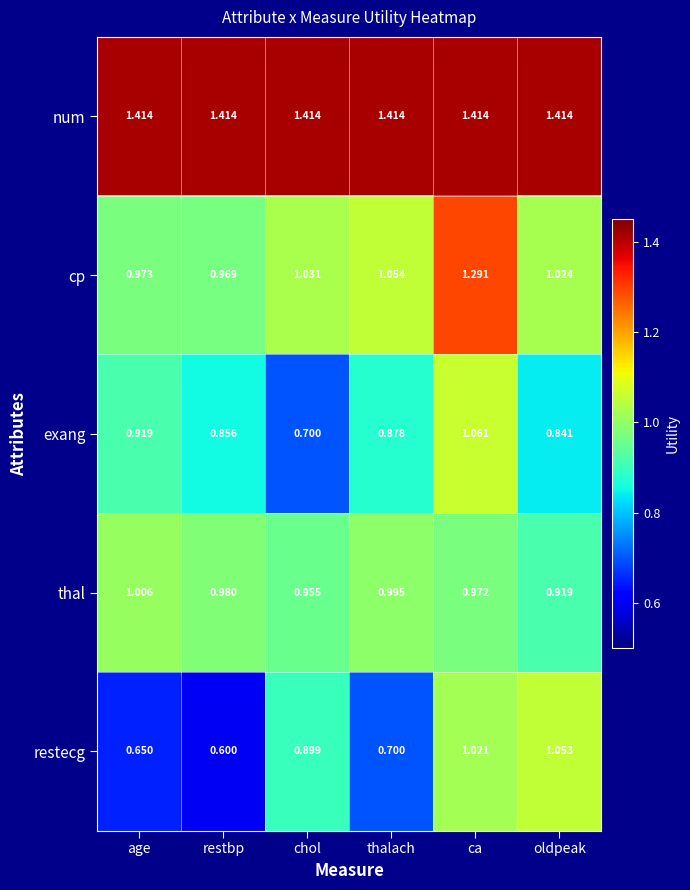

List the series in order of their peak value, highest first.

num, cp, exang, restecg, thal